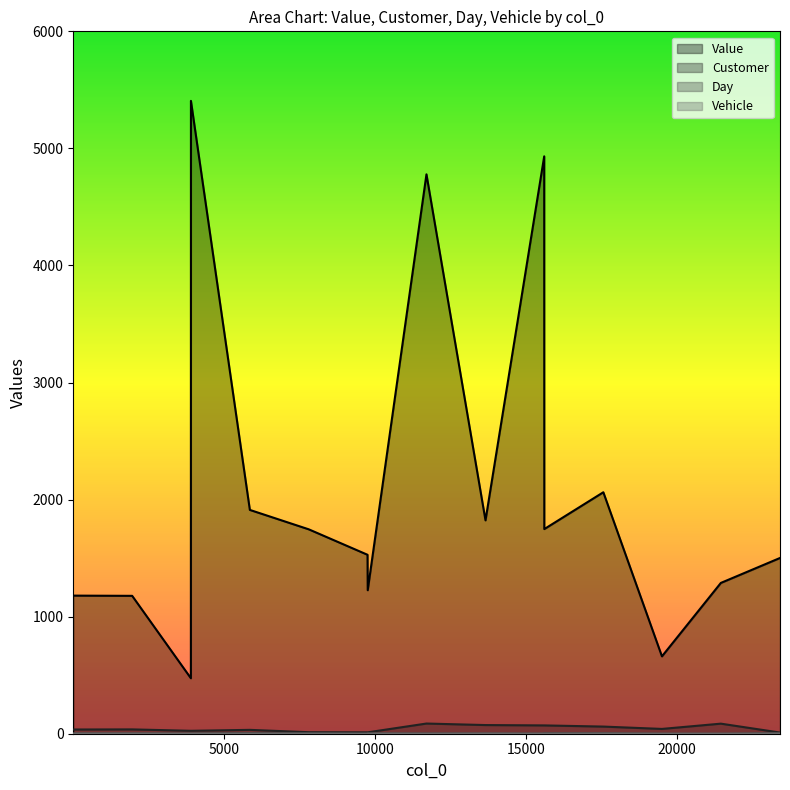

Is the value of Customer at 7804 greater than the value of Value at 13657?

No